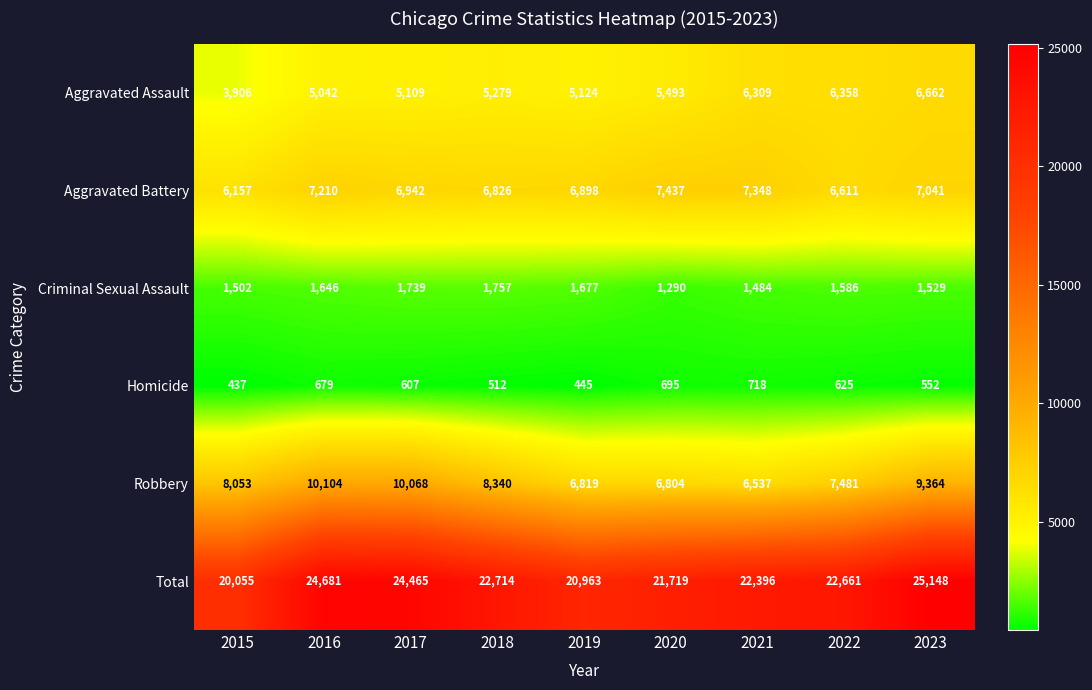

Which series has the largest total across all categories?

Total